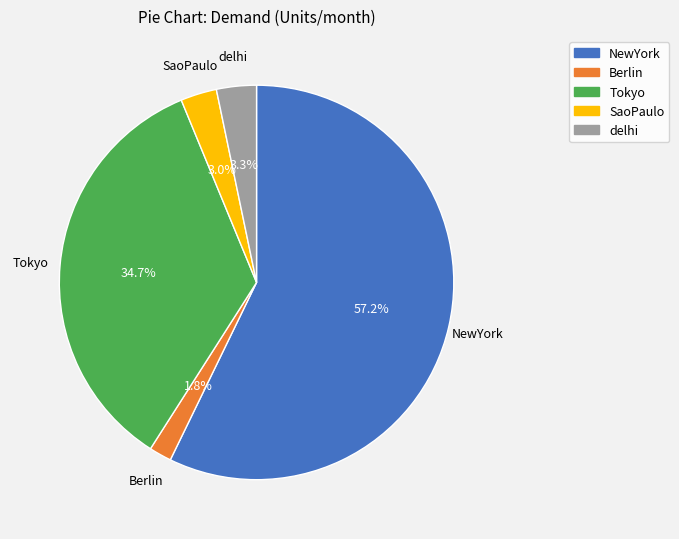

Does NewYork account for over 50% of the chart?

Yes